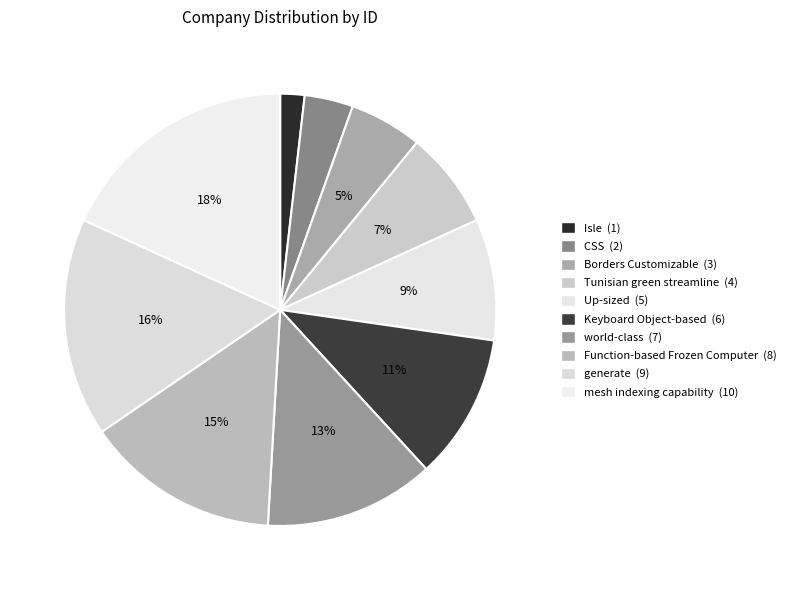

Count the number of slices in the pie.

10